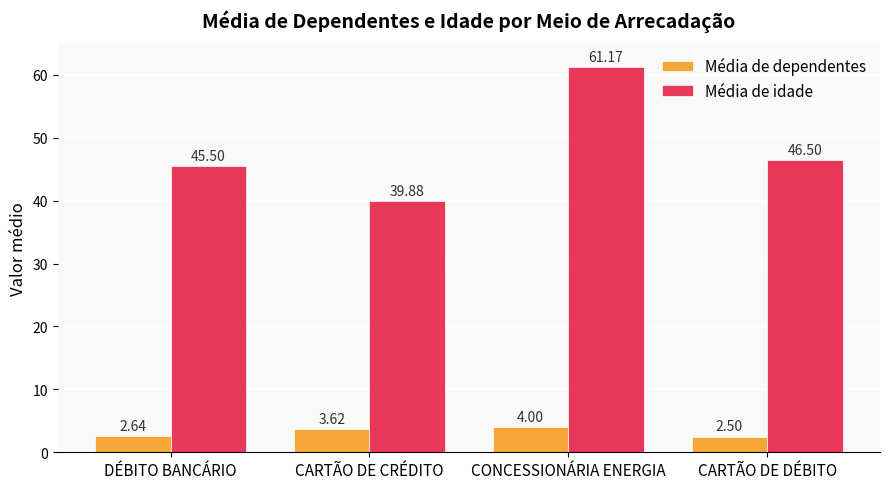

List the series in order of their overall mean, highest first.

Média de idade, Média de dependentes